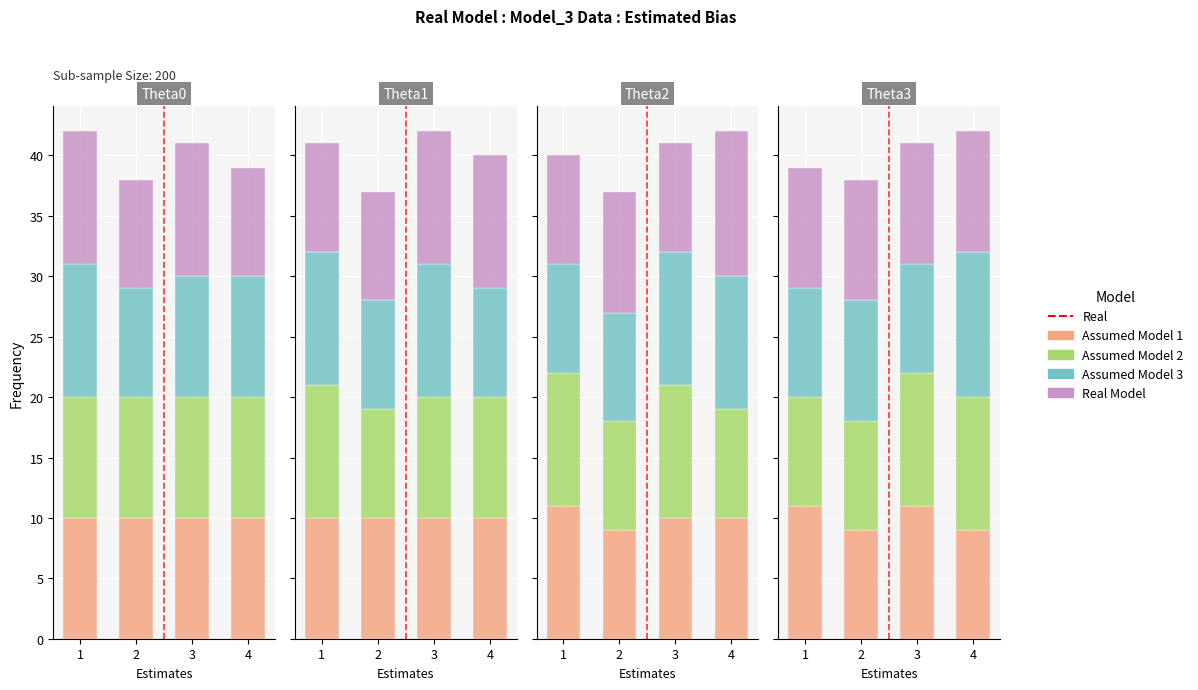

What are all the series names shown in the legend?

Assumed Model 1, Assumed Model 2, Assumed Model 3, Real Model